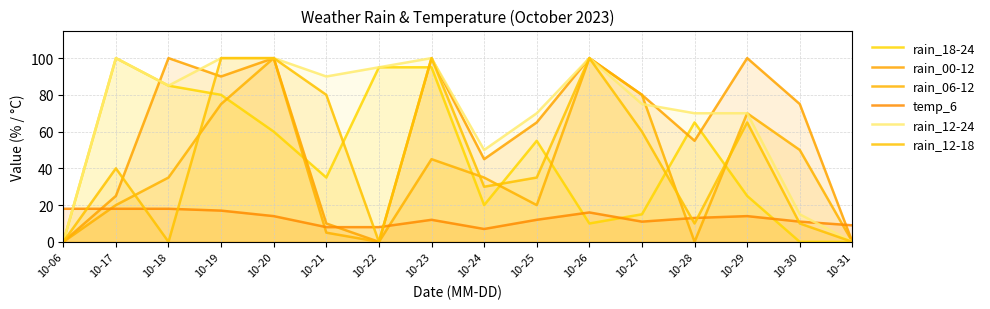

What is the greatest value displayed?

100